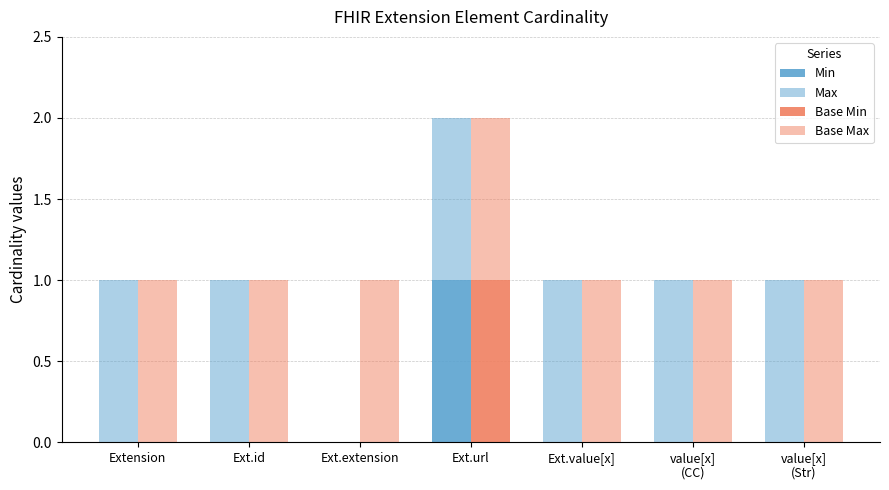

The Base Max series shows 2 at Ext.extension. True or false?

False